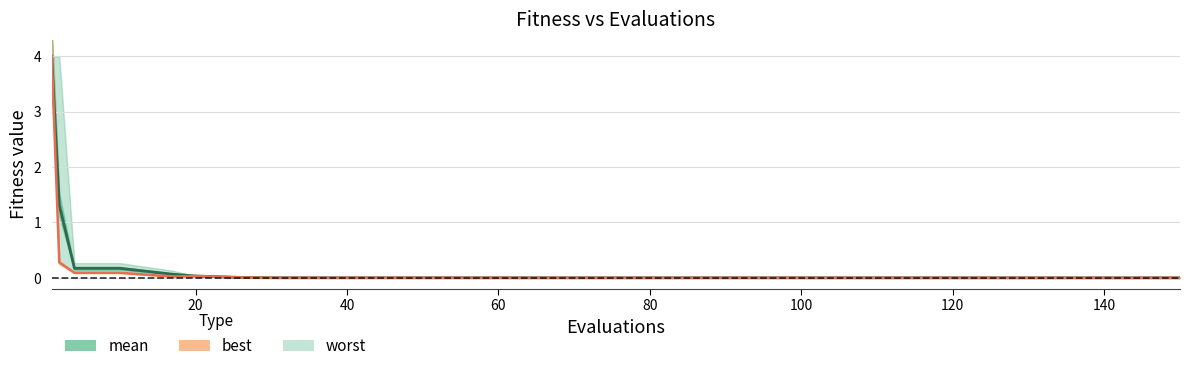

True or false: mean line has a value of 0.0 at 20.

False